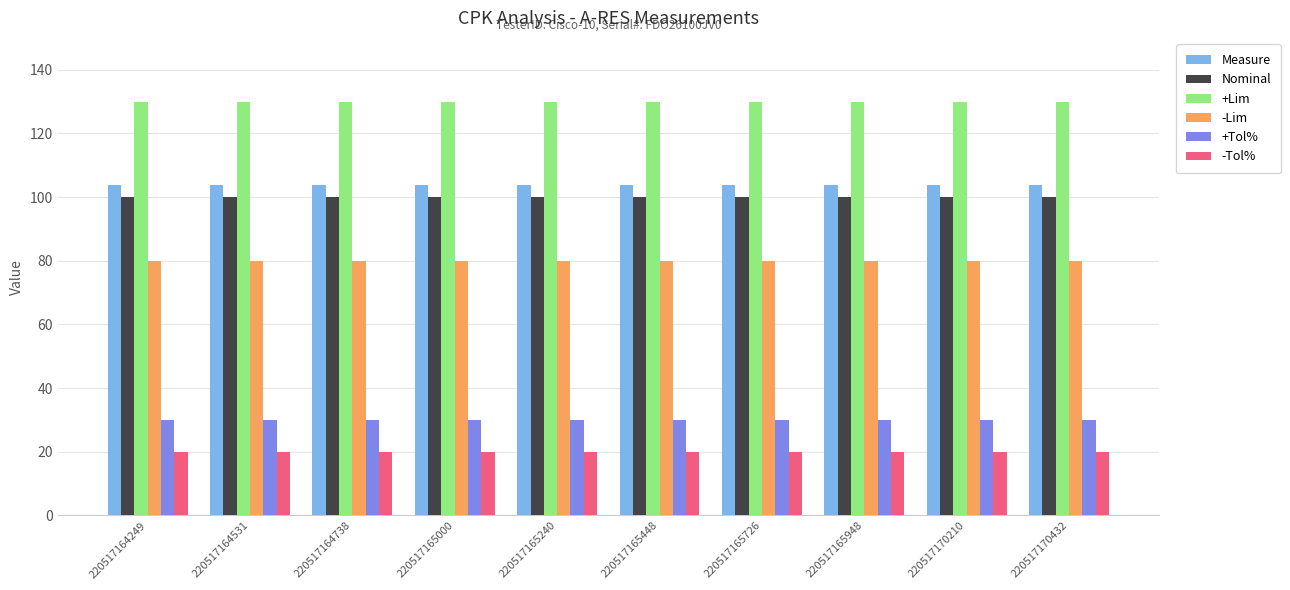

What is the sum of the +Tol% values at 220517170210 and 220517165726?

60.0